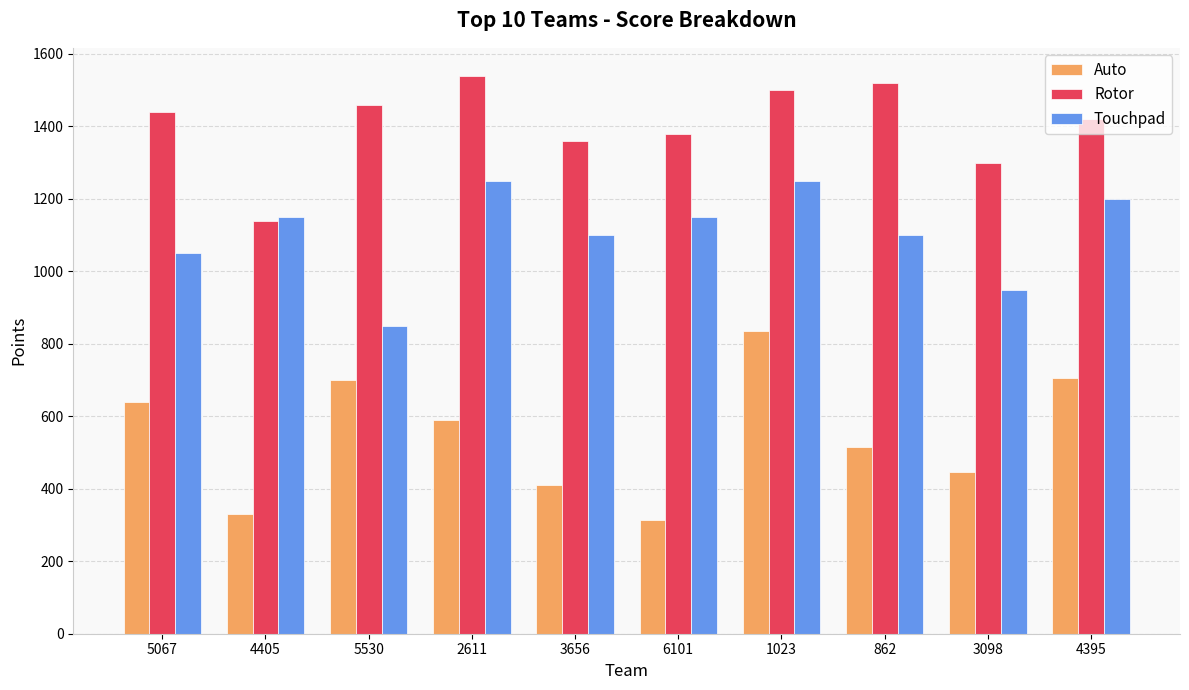

What is the difference between the second highest and minimum values in the Auto series?

390